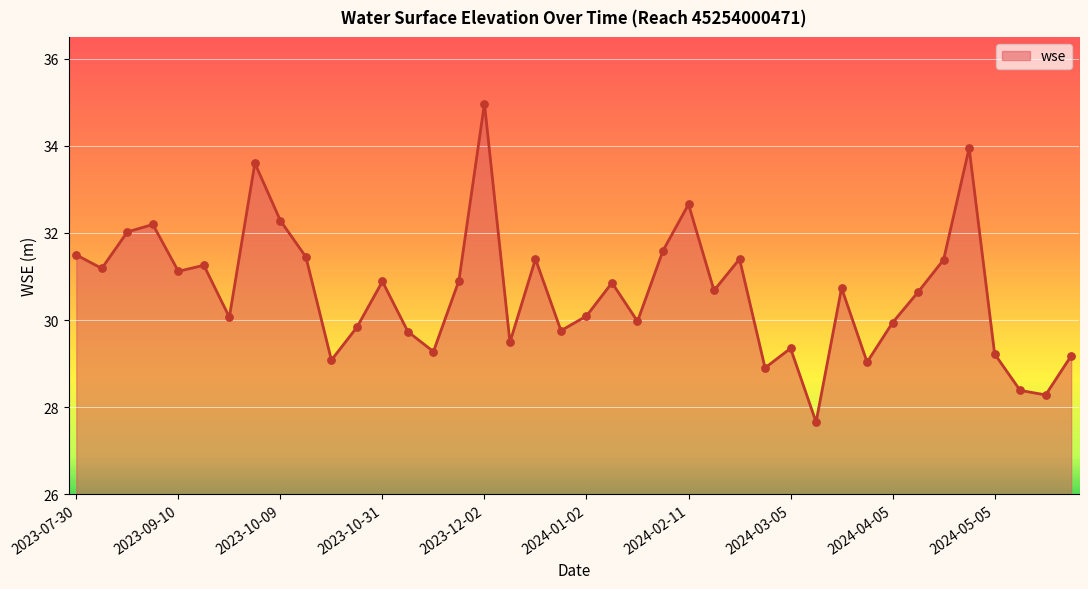

What is the greatest value displayed?

35.0